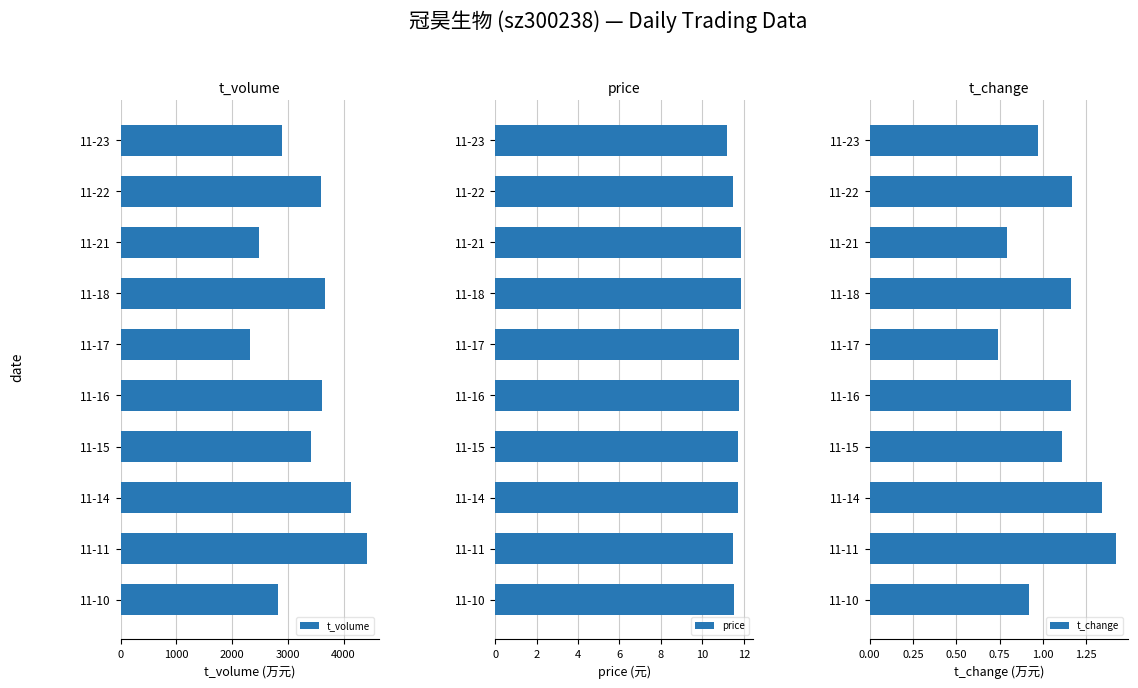

How many groups of bars are there?

10